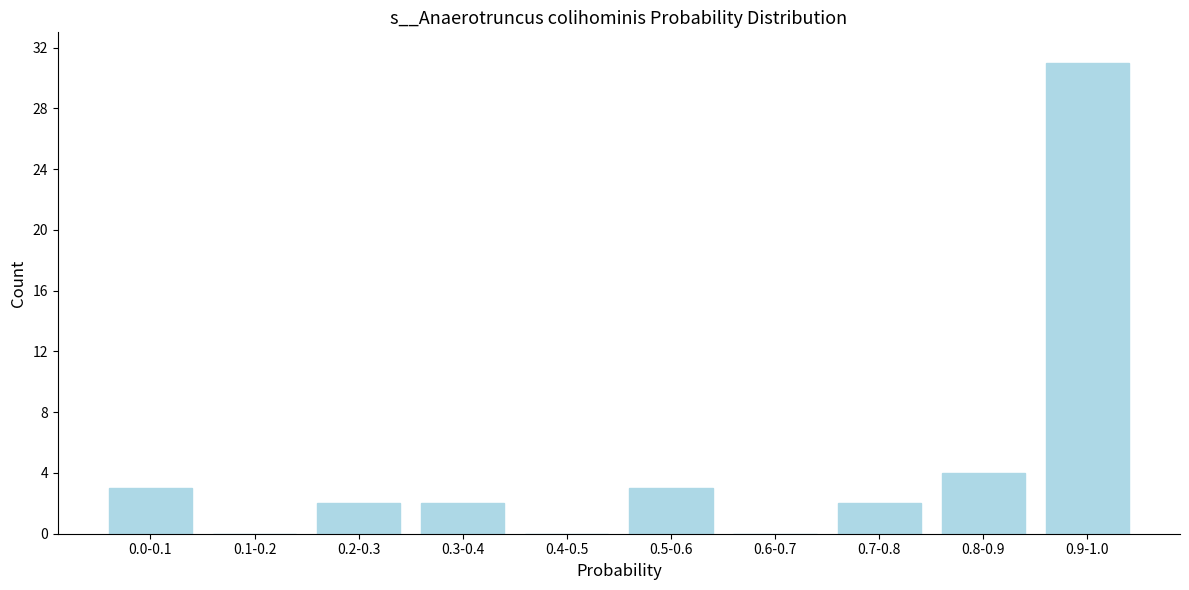

Reading left to right, transcribe all the data shown in this chart.

0.0-0.1=3	0.1-0.2=0	0.2-0.3=2	0.3-0.4=2	0.4-0.5=0	0.5-0.6=3	0.6-0.7=0	0.7-0.8=2	0.8-0.9=4	0.9-1.0=31